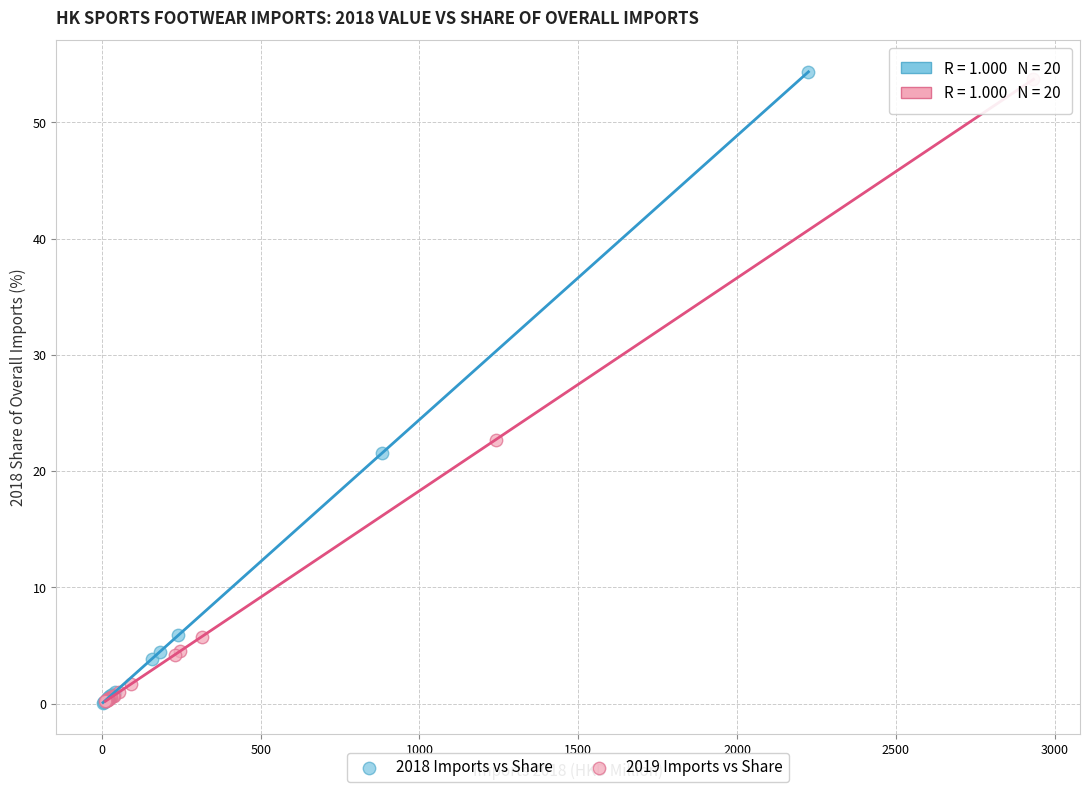

Which series has the widest spread of Y values?

2018 Imports vs Share